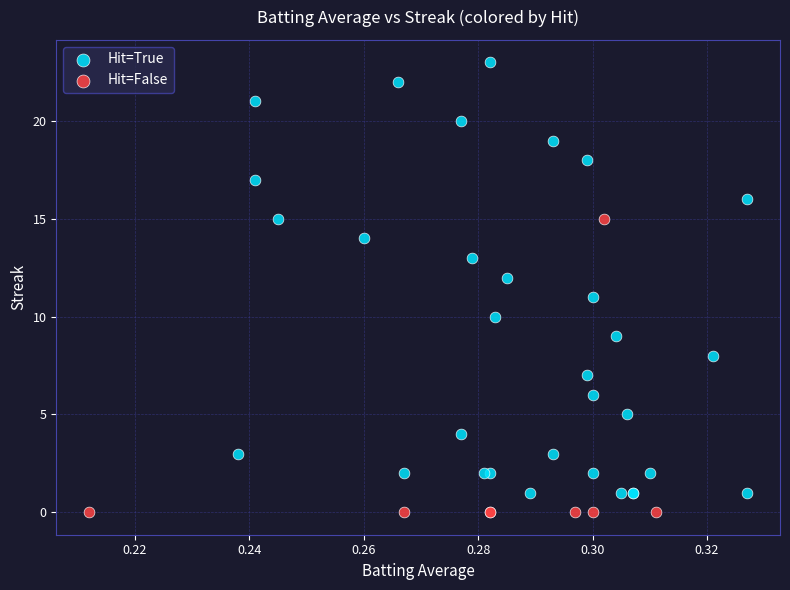

Which series has the largest Y range (max minus min)?

Hit=True